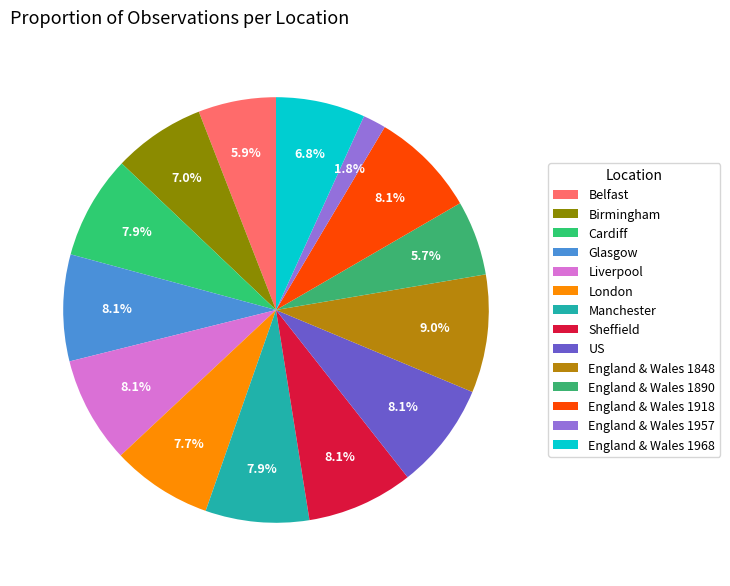

How many slices are in this pie chart?

14